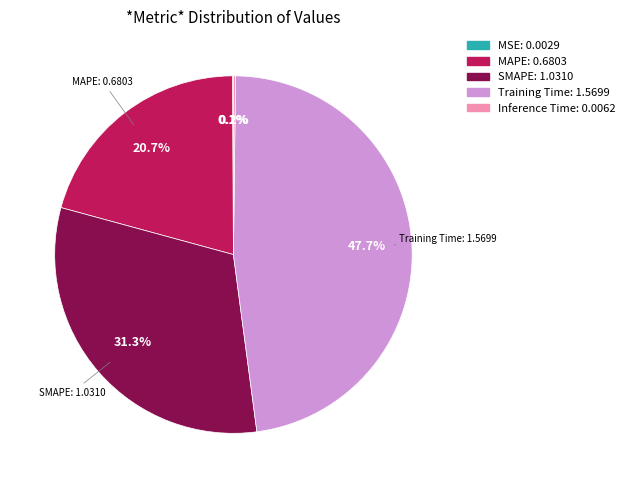

Is there a majority slice in this chart?

No